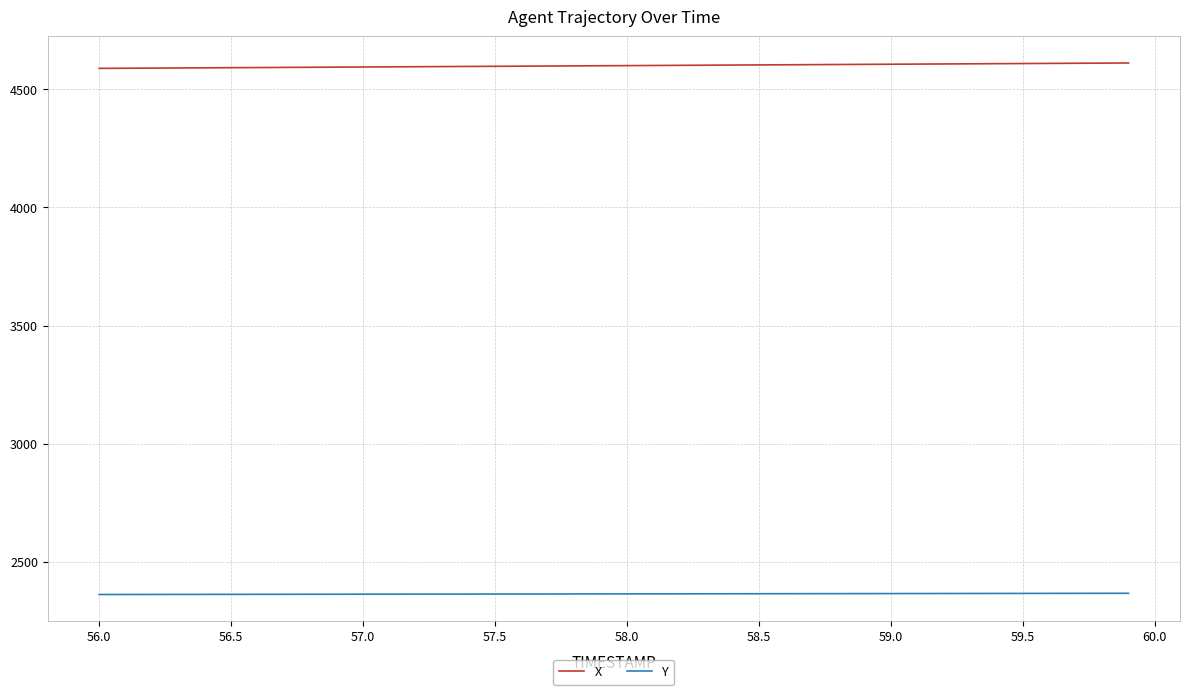

Rank the series by their maximum value, from lowest to highest.

Y, X